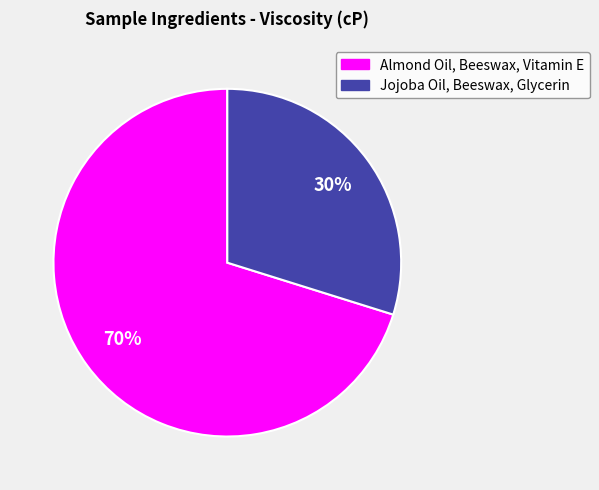

What is the smallest slice in the pie chart?

Jojoba Oil, Beeswax, Glycerin